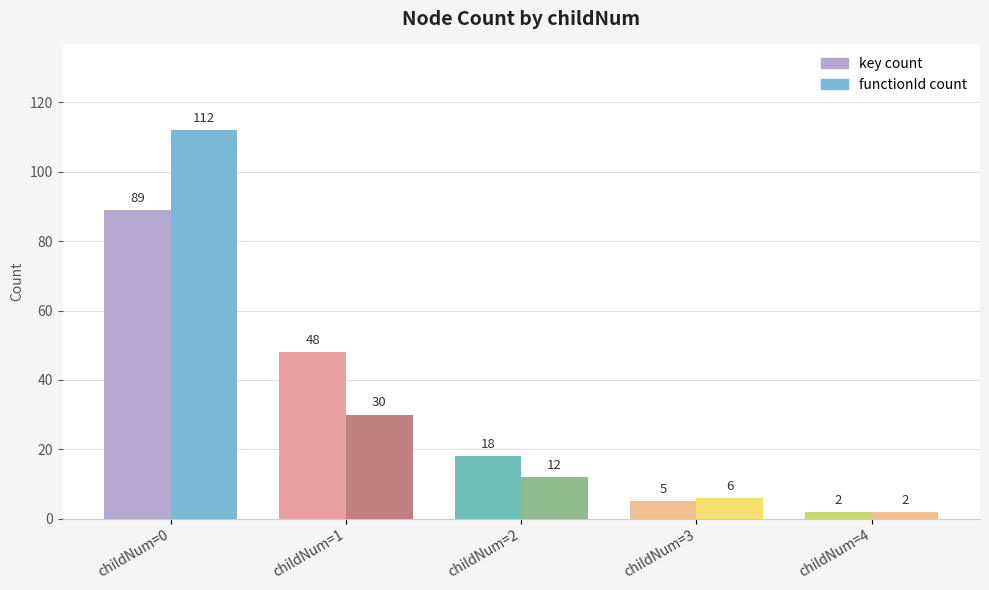

What is the maximum value for key count?

89